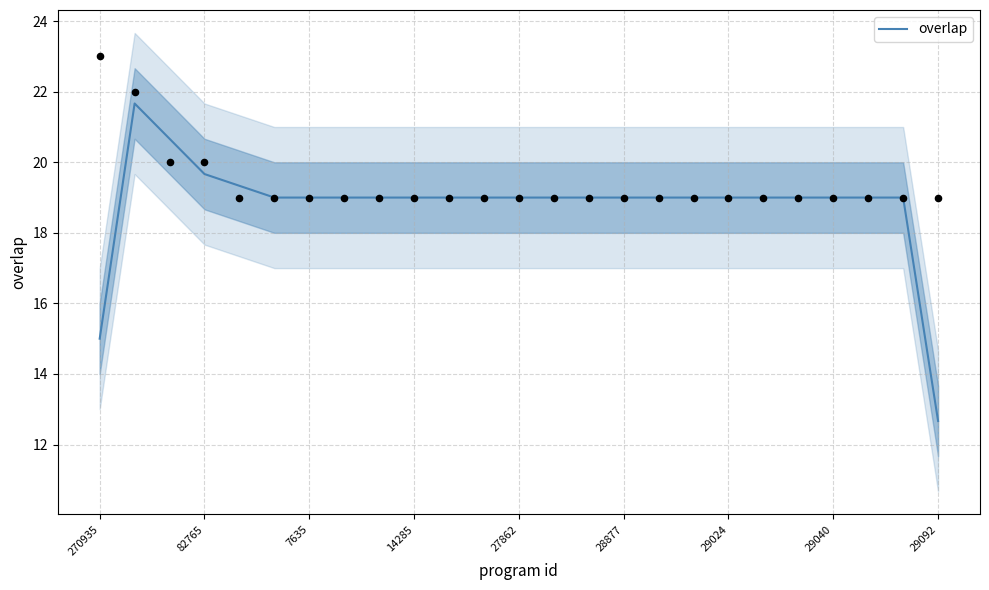

What is the ratio of the value at 29040 to the value at 270935?

1.3